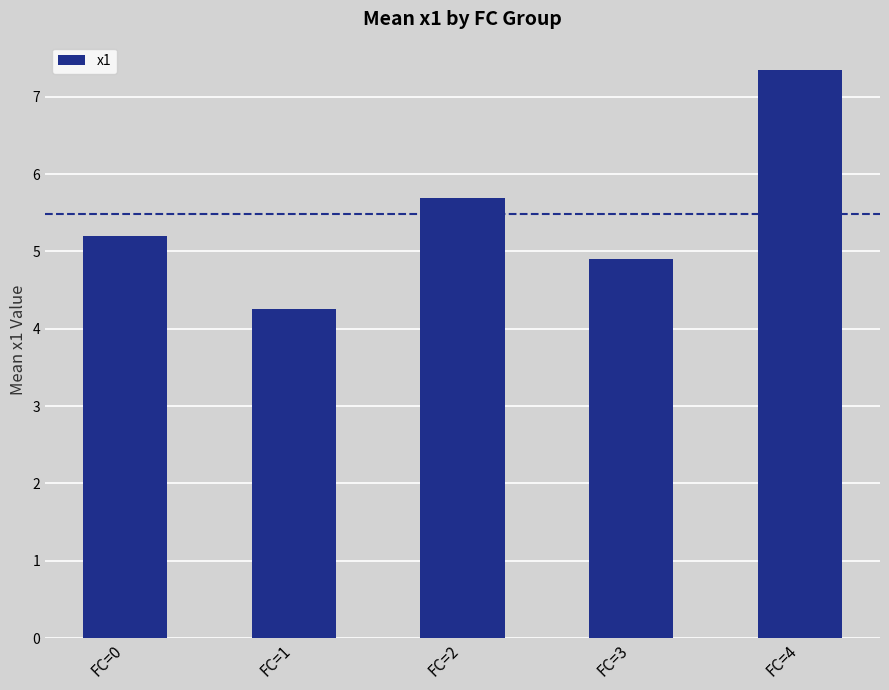

The chart shows a value of 5.7 at FC=2. True or false?

True